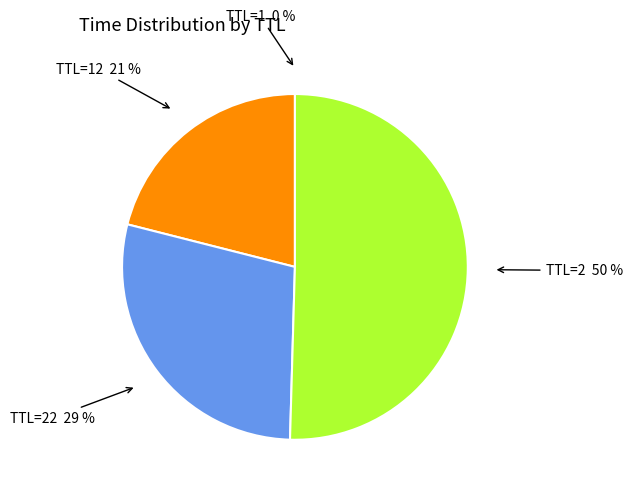

To the nearest percent, what is the difference between the largest and smallest slice percentages?

50%